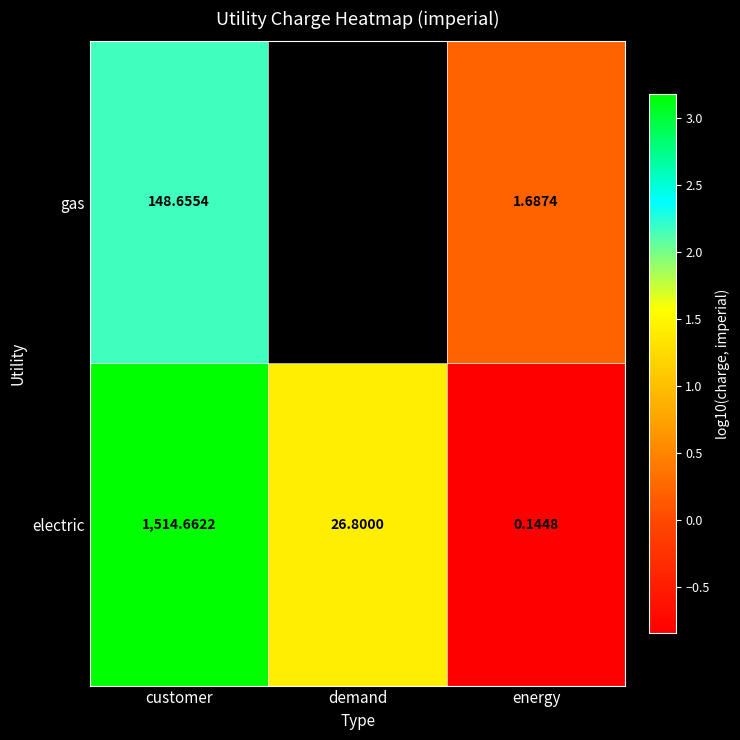

At which category is the sum across all series the highest?

customer